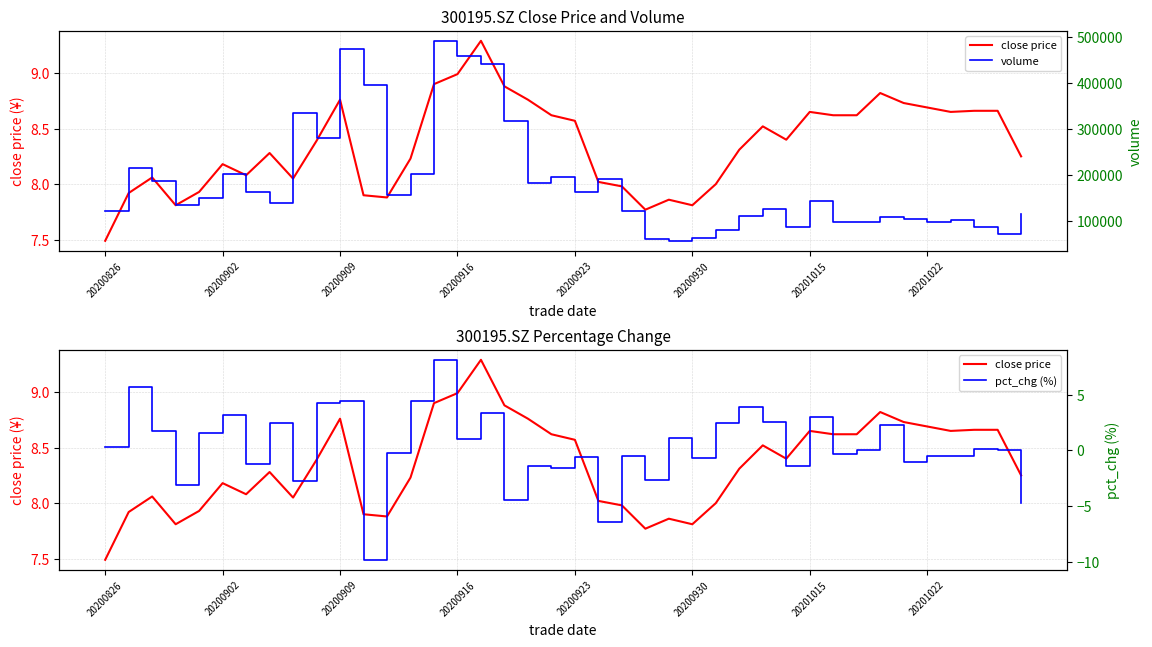

What are all the series names shown in the legend?

close price, volume, pct_chg (%)